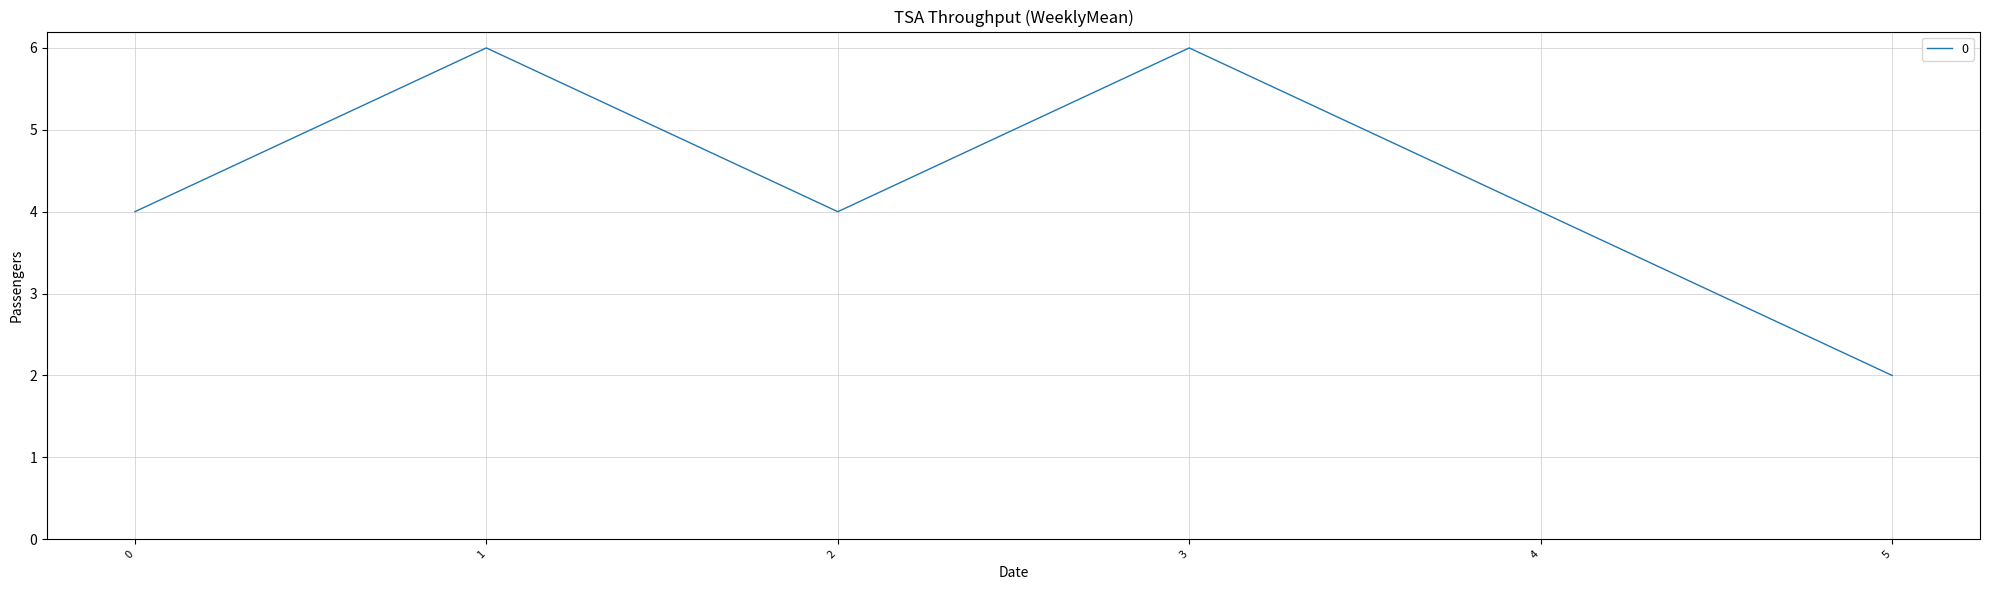

How many interior local peaks (higher than both neighbors) does the data have?

2